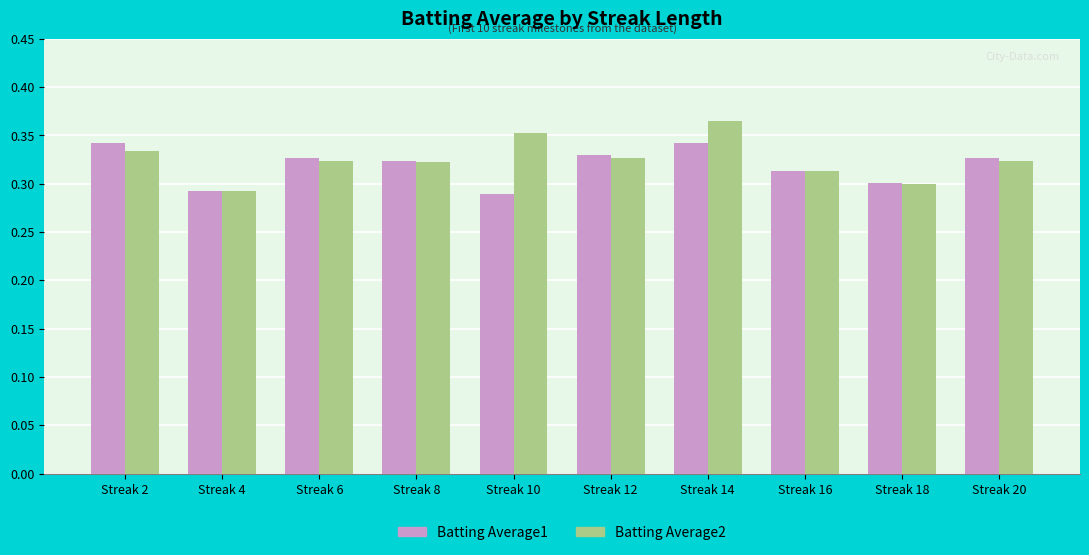

What is the difference between the second highest and second lowest values in the Batting Average2 series?

0.1